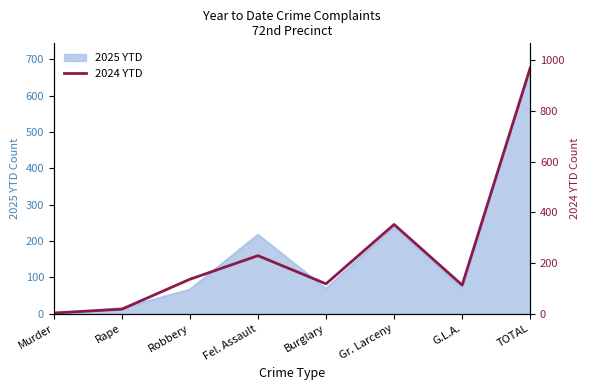

The value of 2025 YTD at G.L.A. is 121. True or false?

False